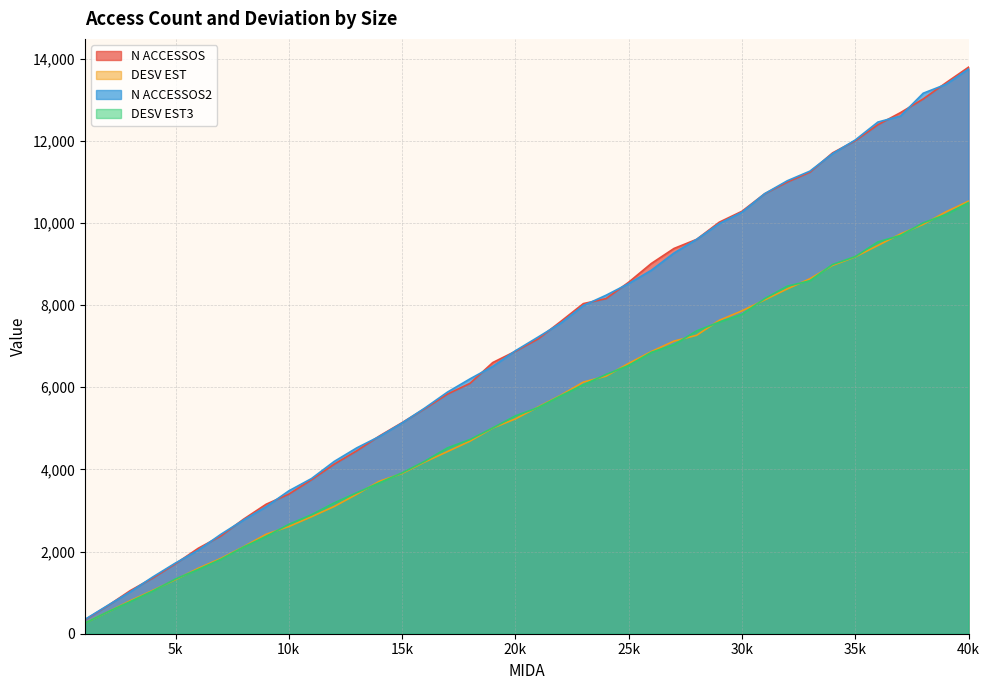

What is the sum of all N ACCESSOS values?

281850.7